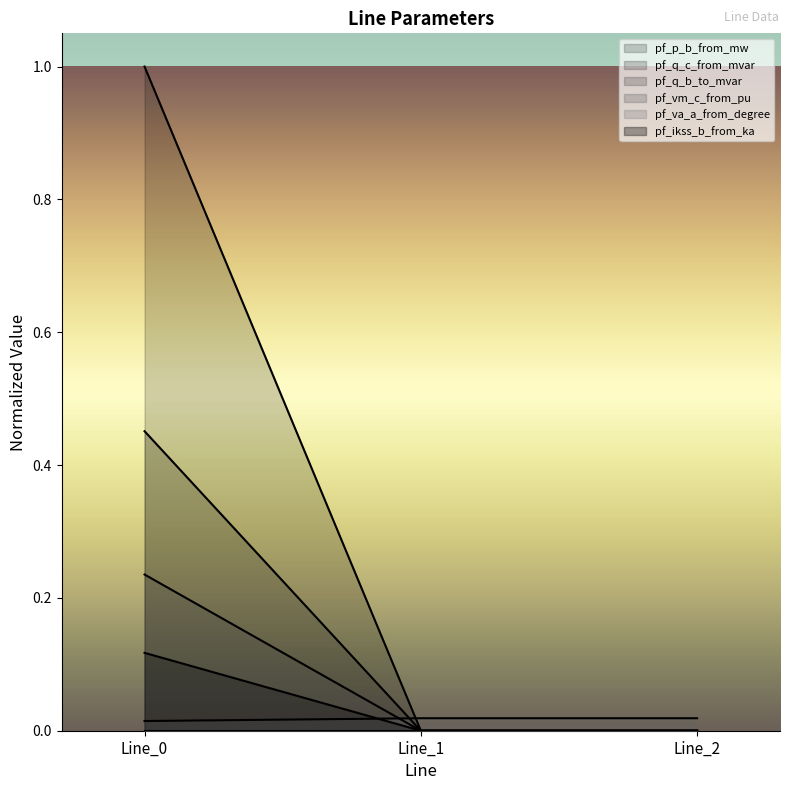

Which series changed the most between Line_0 and Line_2?

pf_p_b_from_mw